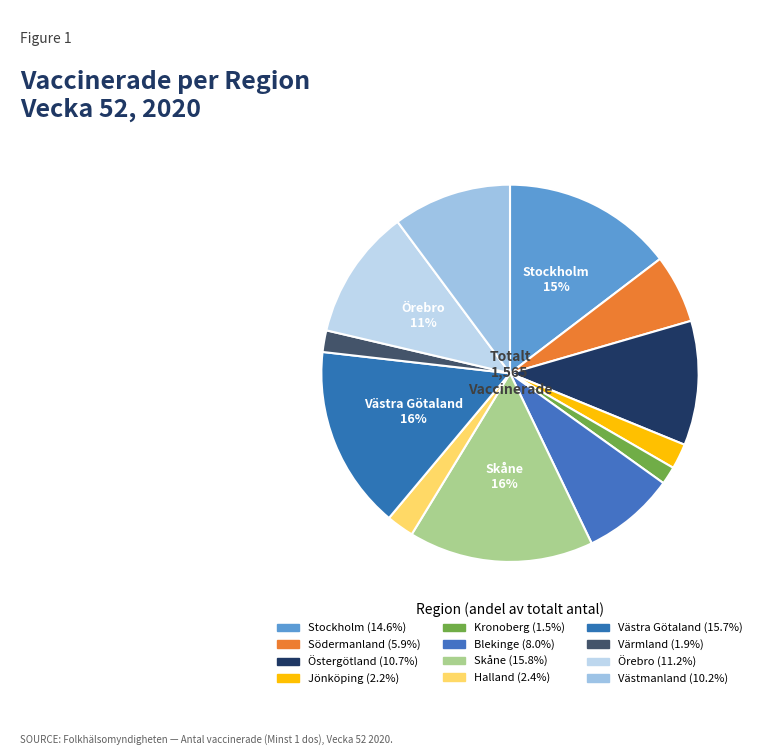

What is the smallest slice in the pie chart?

Kronoberg